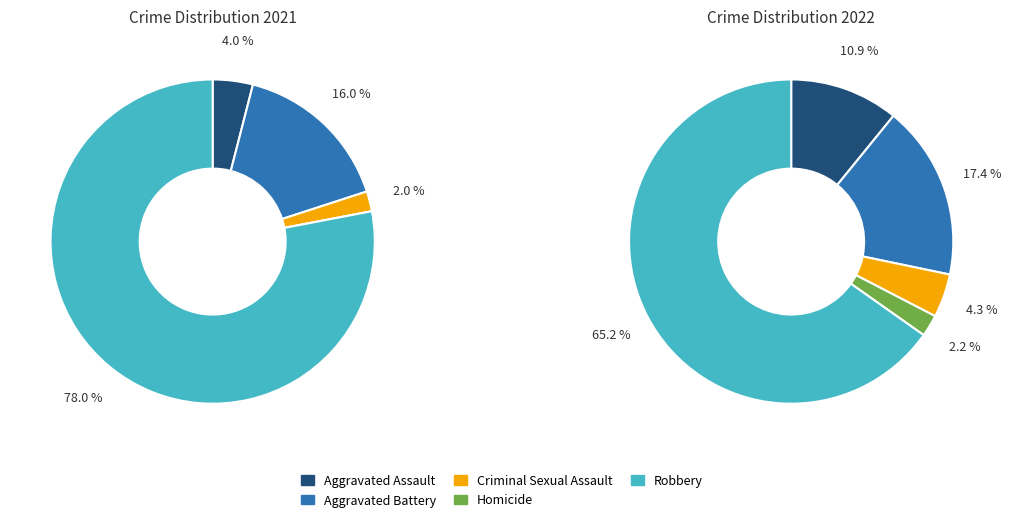

To the nearest percent, what is the difference between the Homicide and Aggravated Assault slice percentages?

9%